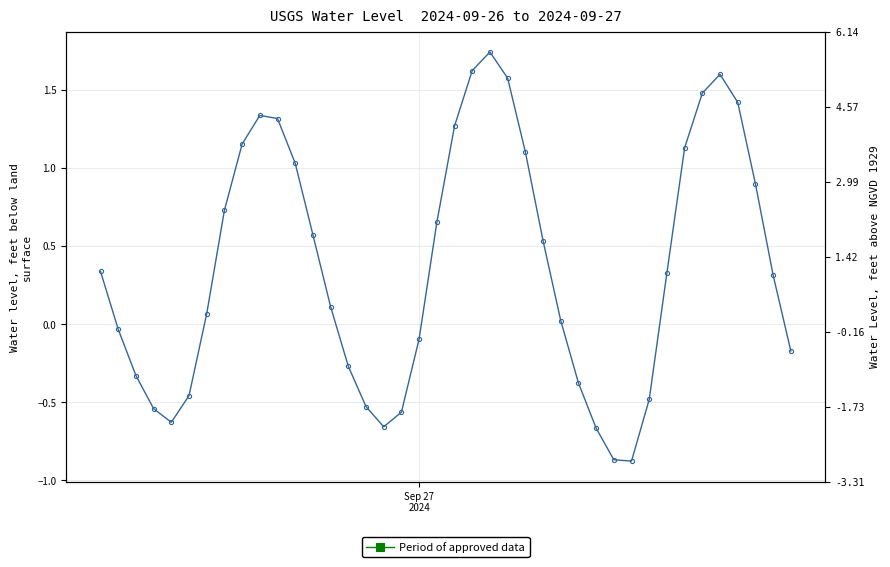

What is the difference between the second highest and minimum values?

2.5